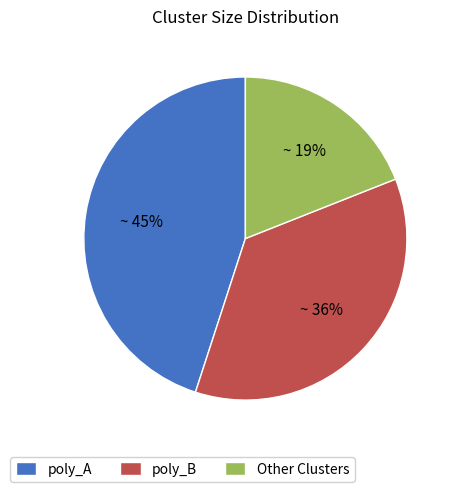

Do poly_A and poly_B together represent more than half of the pie?

Yes